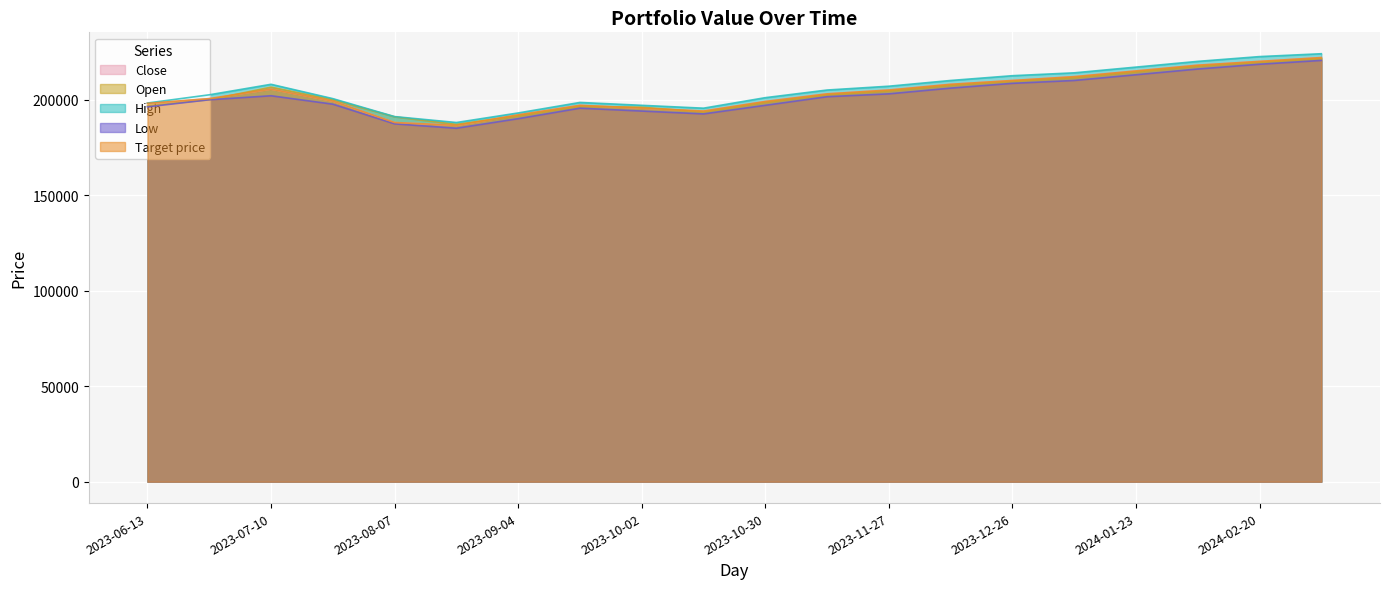

True or false: Close and Open intersect in this chart.

True